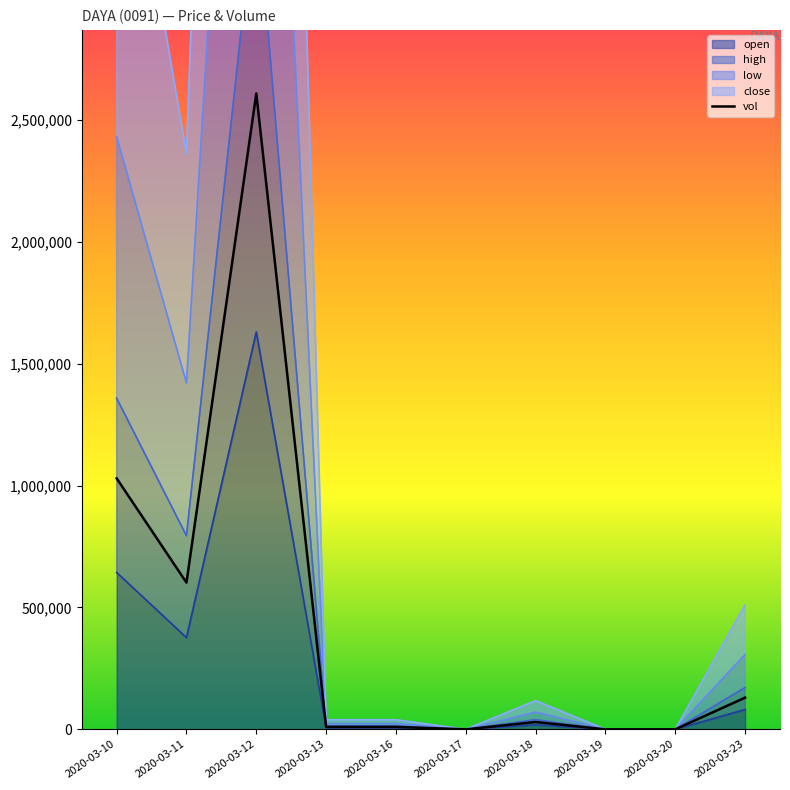

List the labels in order of value, smallest first.

2020-03-17, 2020-03-19, 2020-03-20, 2020-03-13, 2020-03-16, 2020-03-18, 2020-03-23, 2020-03-11, 2020-03-10, 2020-03-12